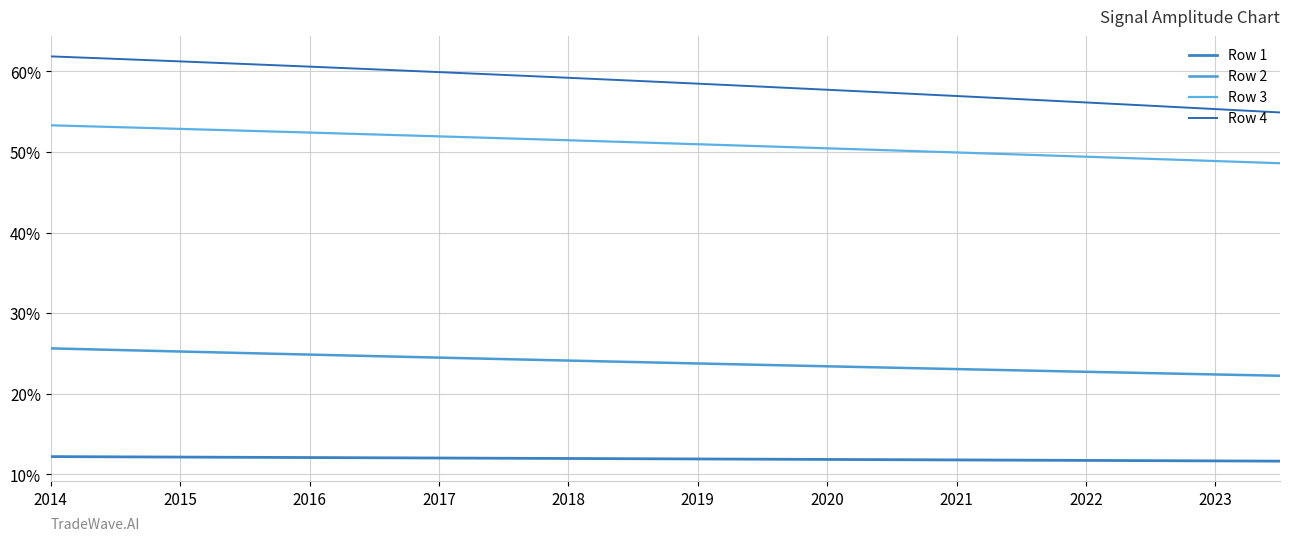

True or false: Row 3 and Row 4 intersect in this chart.

False